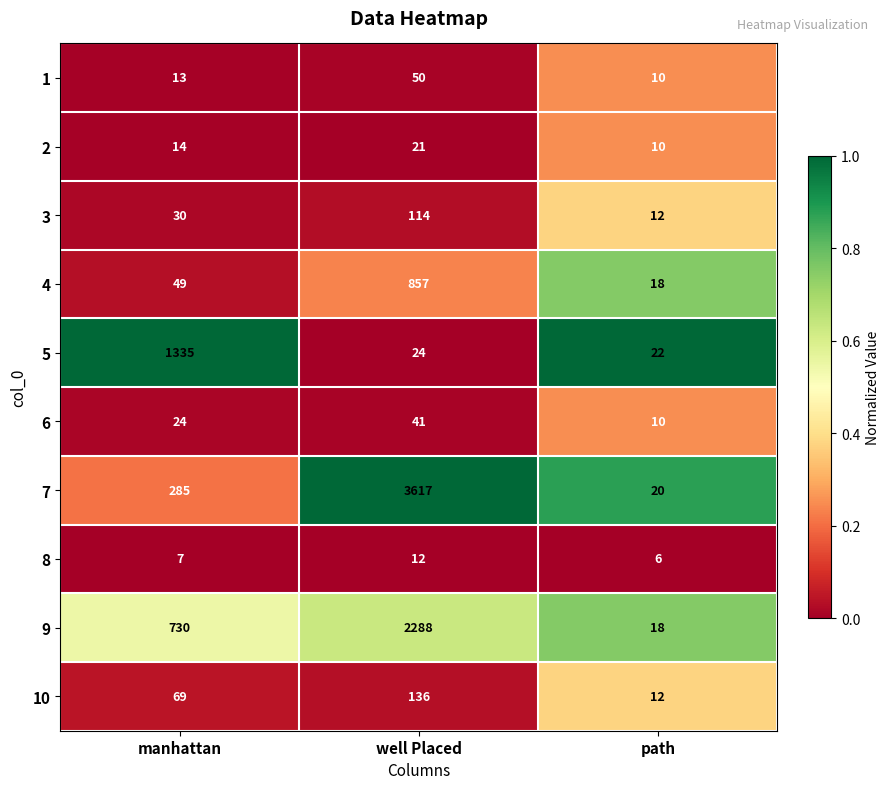

Reading left to right, extract all data points from this chart.

1: manhattan=13	well Placed=50	path=10
2: manhattan=14	well Placed=21	path=10
3: manhattan=30	well Placed=114	path=12
4: manhattan=49	well Placed=857	path=18
5: manhattan=1335	well Placed=24	path=22
6: manhattan=24	well Placed=41	path=10
7: manhattan=285	well Placed=3617	path=20
8: manhattan=7	well Placed=12	path=6
9: manhattan=730	well Placed=2288	path=18
10: manhattan=69	well Placed=136	path=12